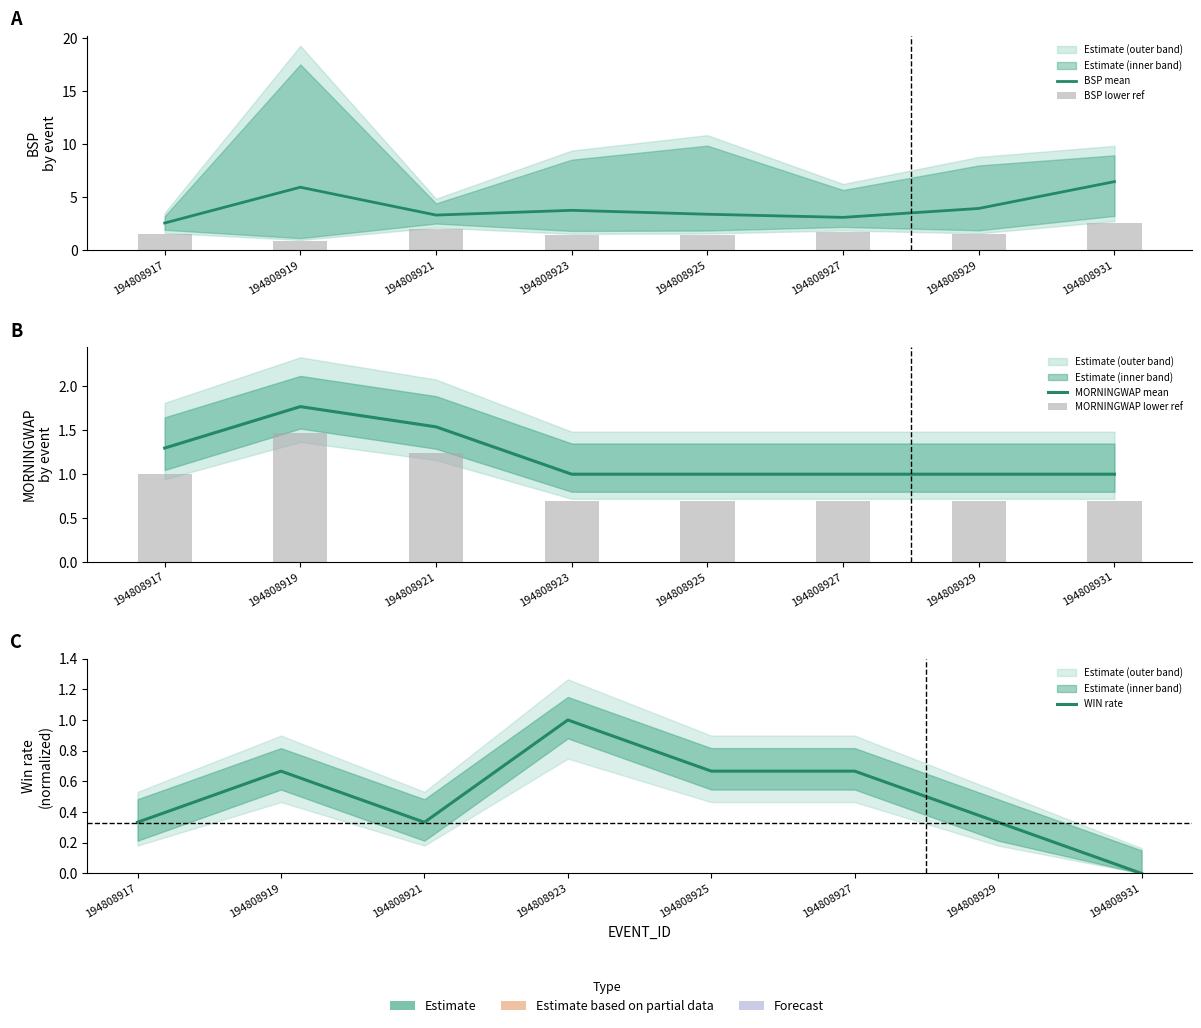

Is the value of BSP lower ref at 194808921 greater than the value of WIN rate at 194808925?

Yes